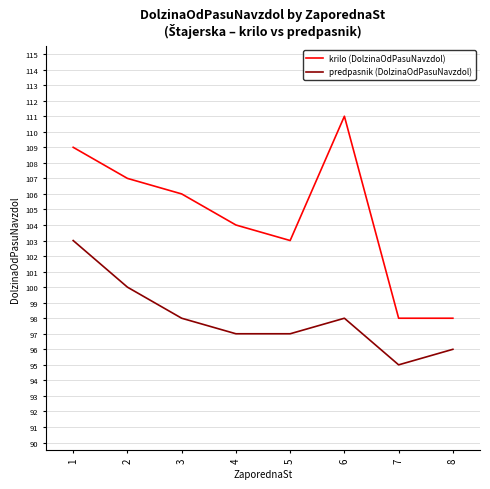

Where is krilo (DolzinaOdPasuNavzdol) nearest to the value 104?

4